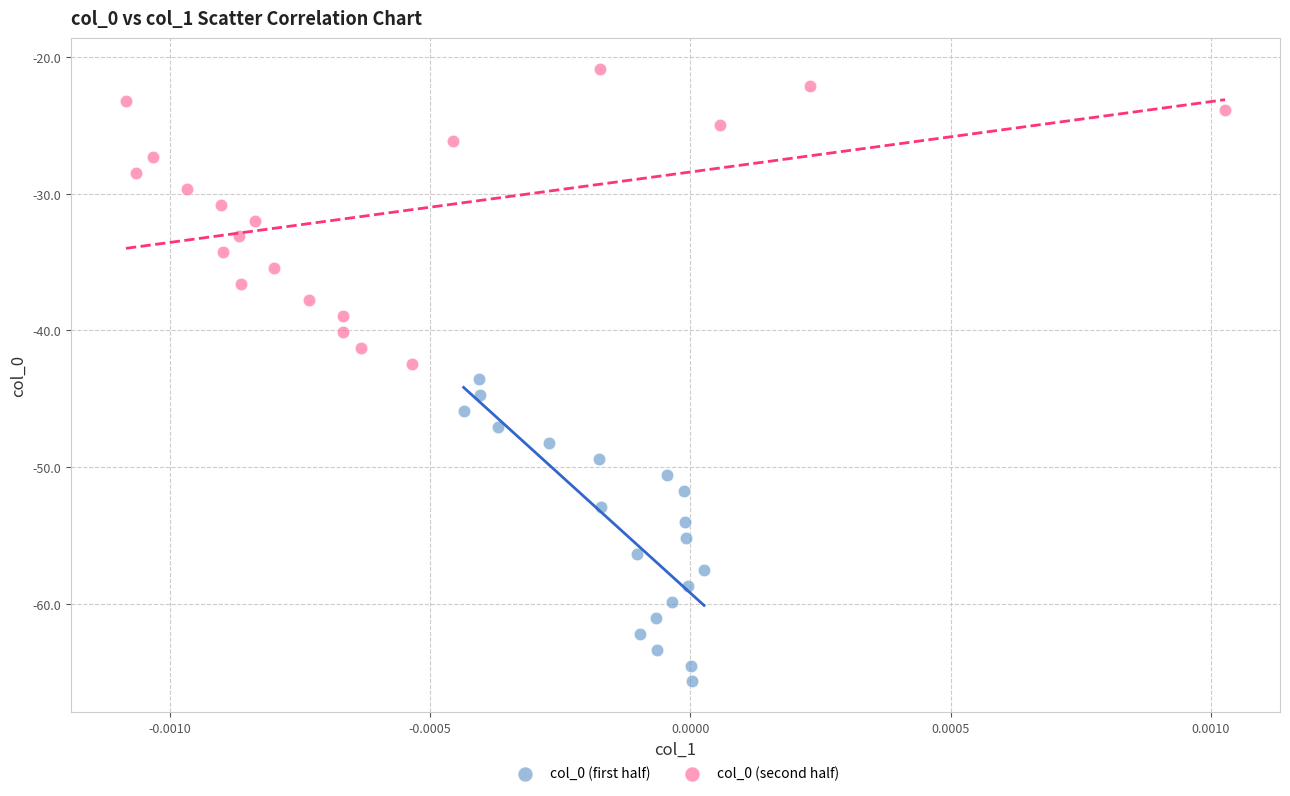

Which series reaches the maximum Y coordinate?

col_0 (second half)